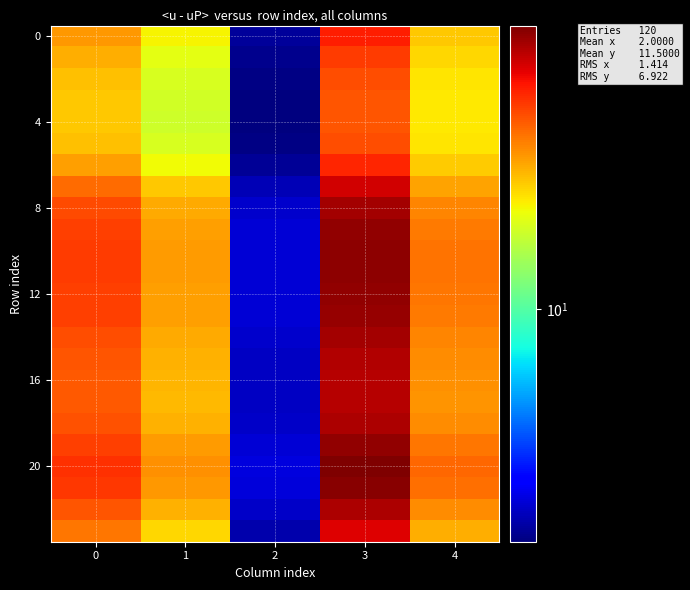

What is the difference between the highest and lowest values at 0?

9.7